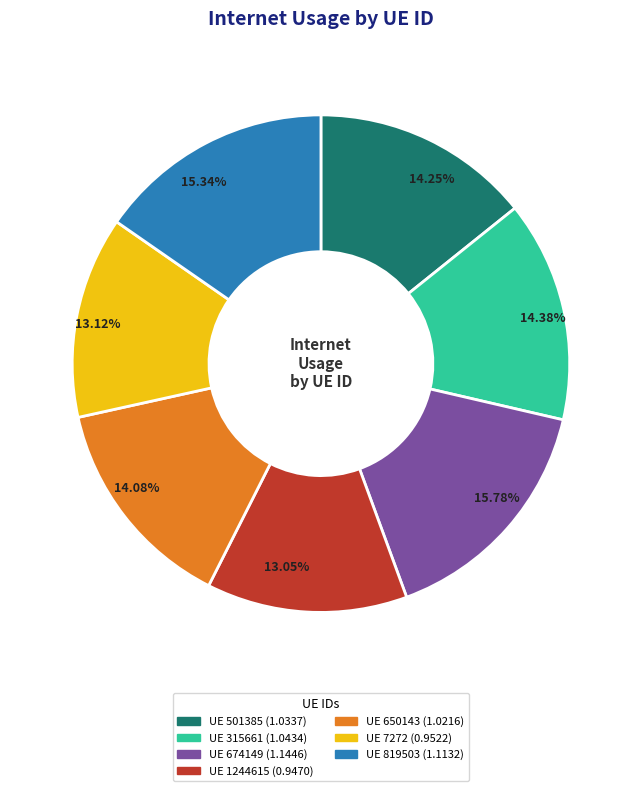

Is there a majority slice in this chart?

No